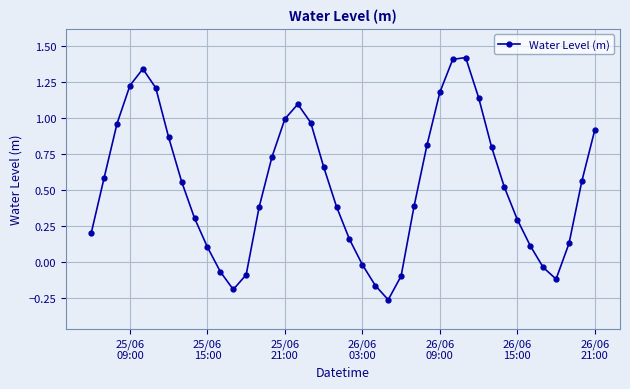

How many positive values are there?

31